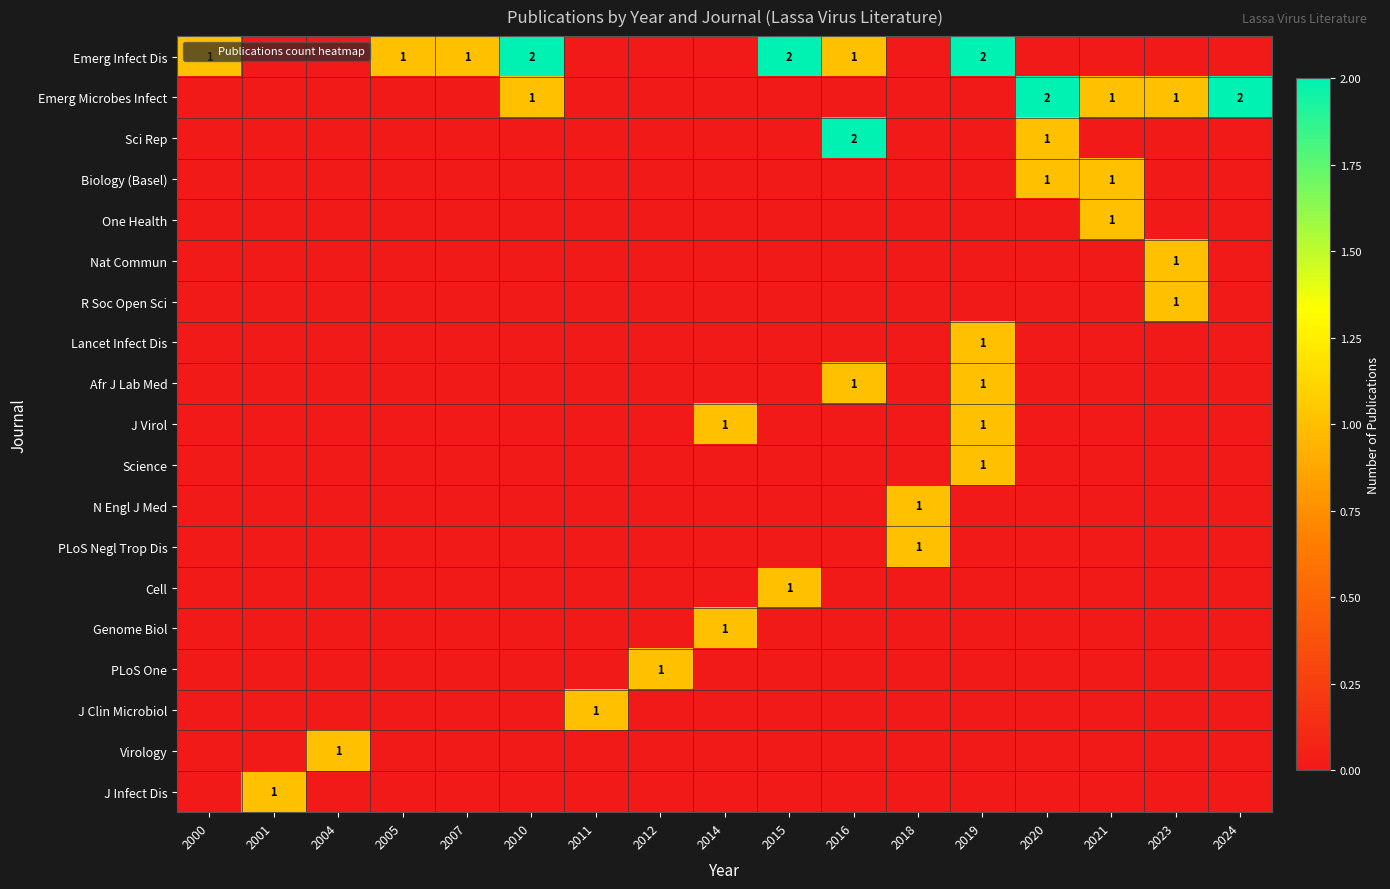

How many positive values does the Lancet Infect Dis series have?

1